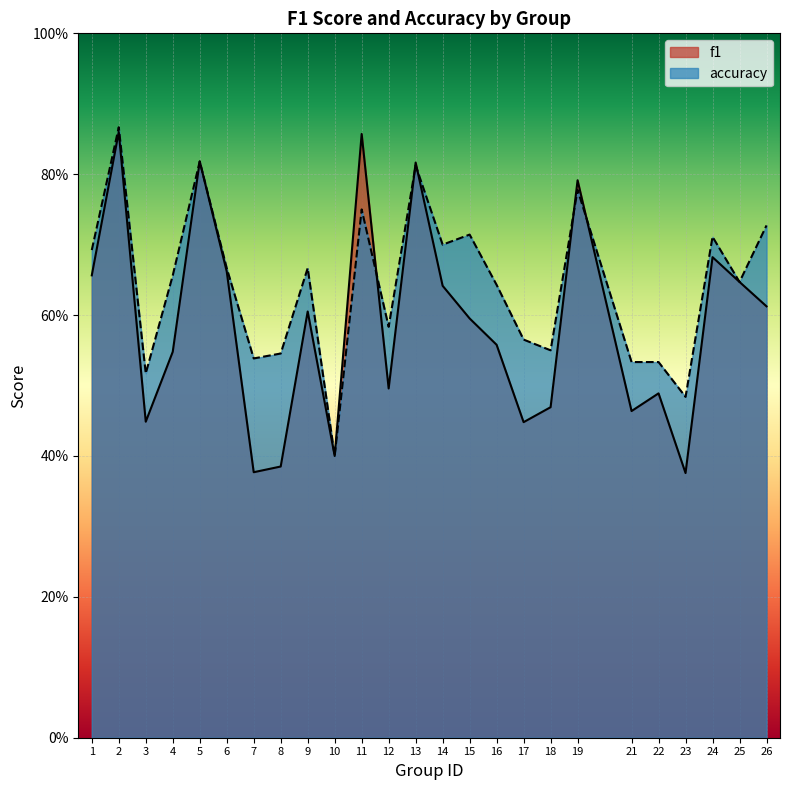

What is the lowest value of the accuracy series?

0.4